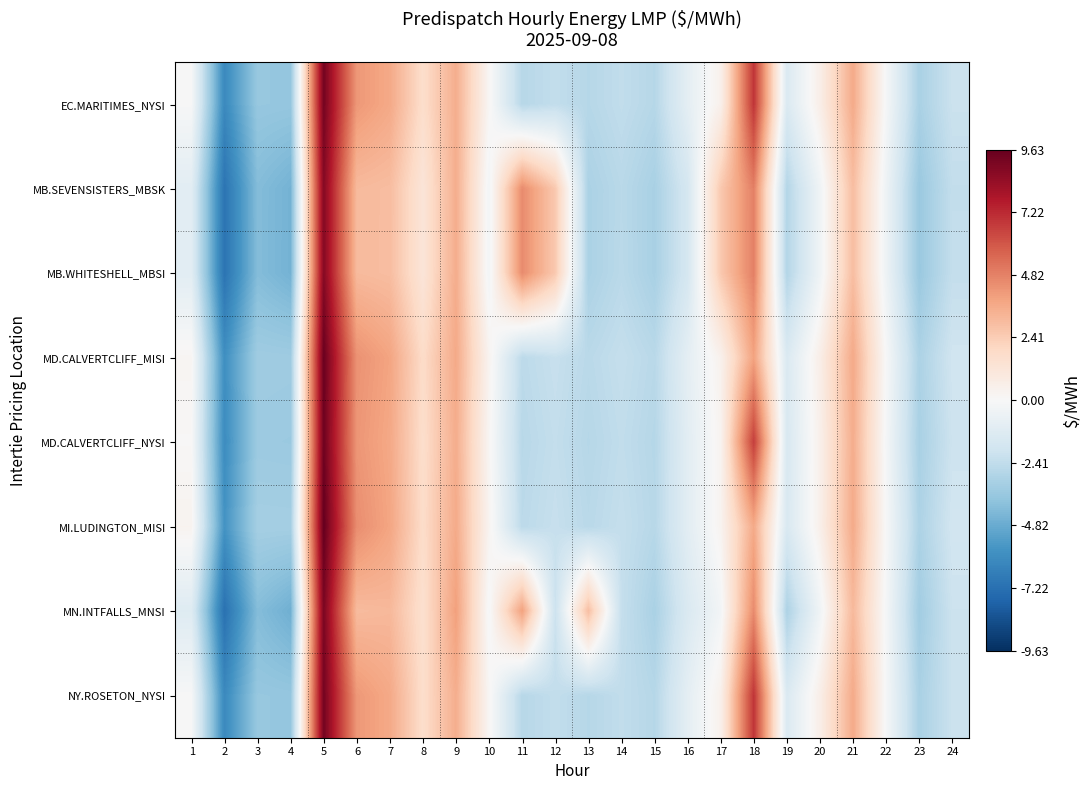

What is the spread (max minus min) of values at 15?

0.5